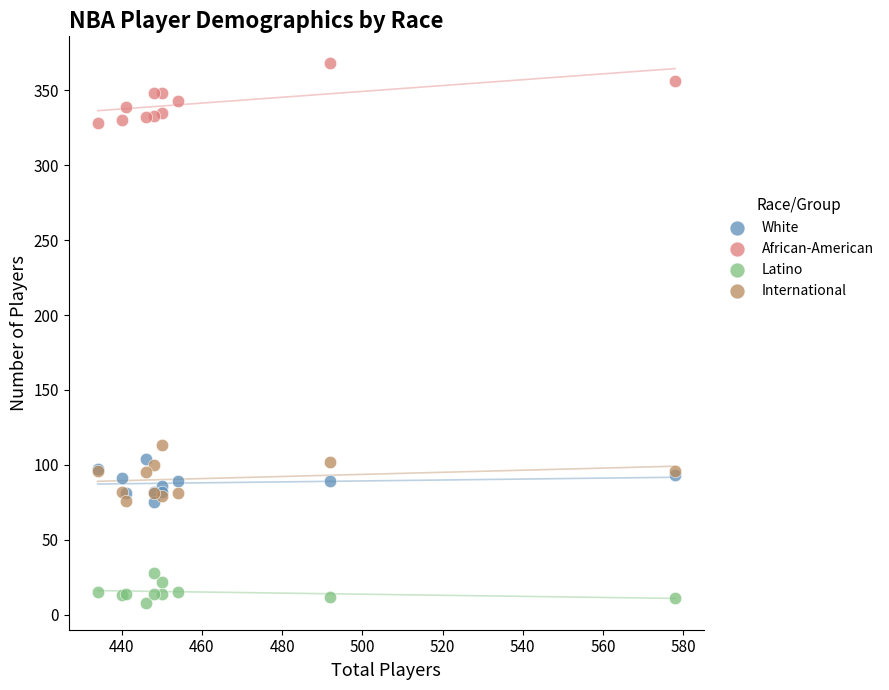

What is the X range (max minus min) for the scatter plot?

144